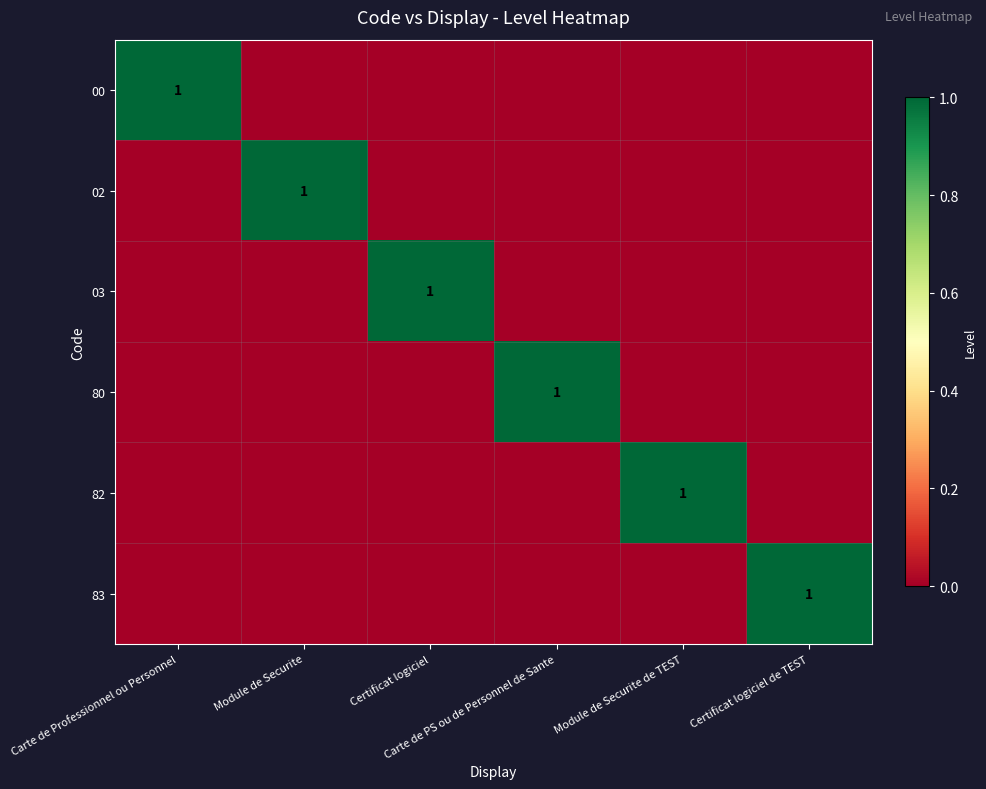

At which label is 03 closest to 0?

Carte de Professionnel ou Personnel